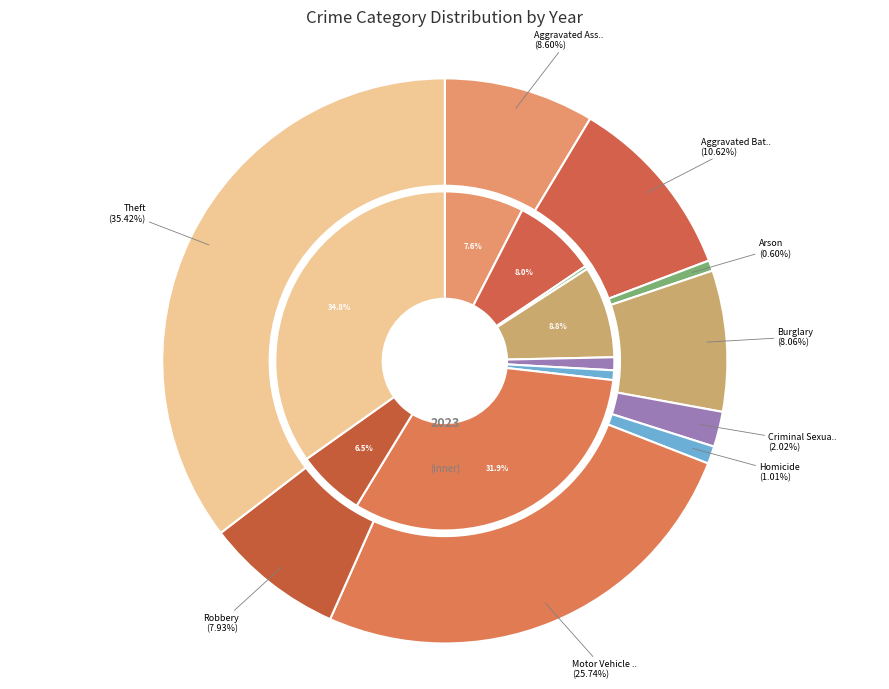

Count the number of slices in the pie.

9